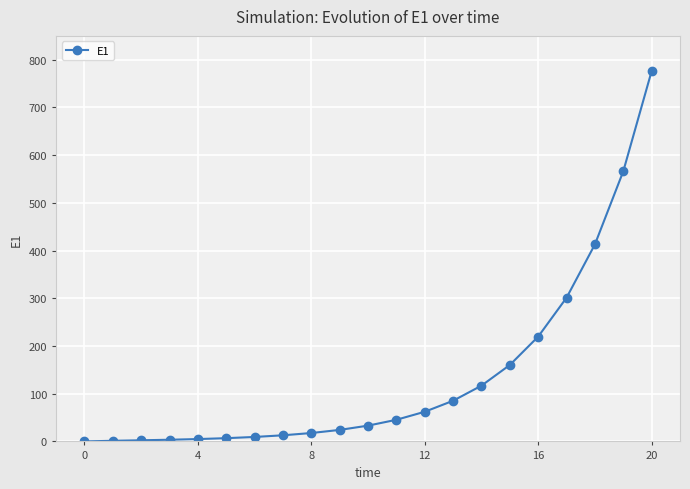

How many series are shown in this chart?

1